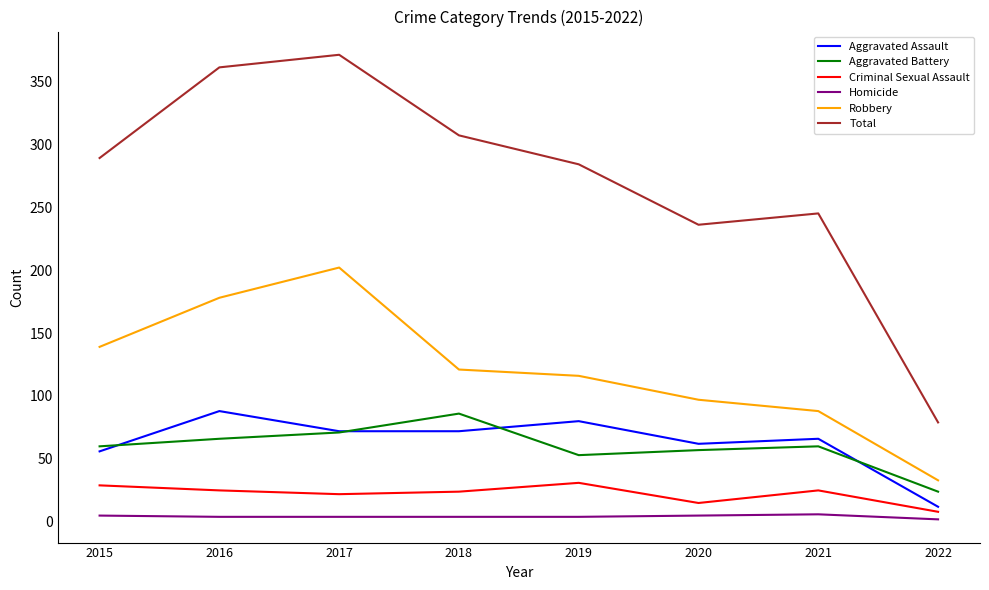

What is the sum of the Aggravated Assault values at 2018 and 2019?

152